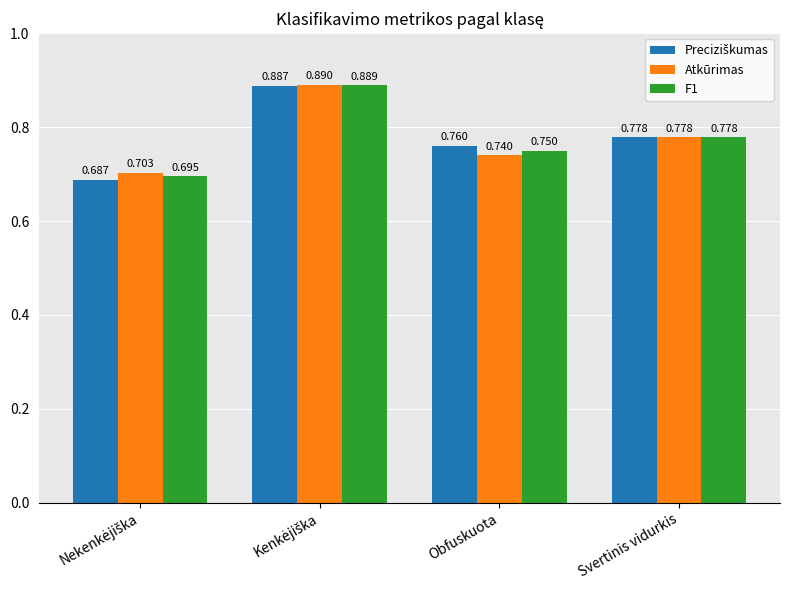

How many bars are there in each group?

3